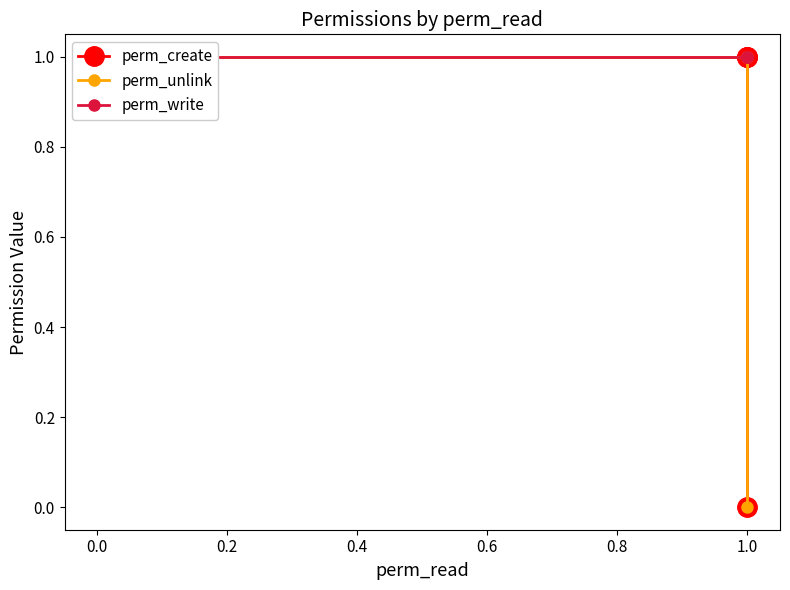

Which series has the largest total across all categories?

perm_write